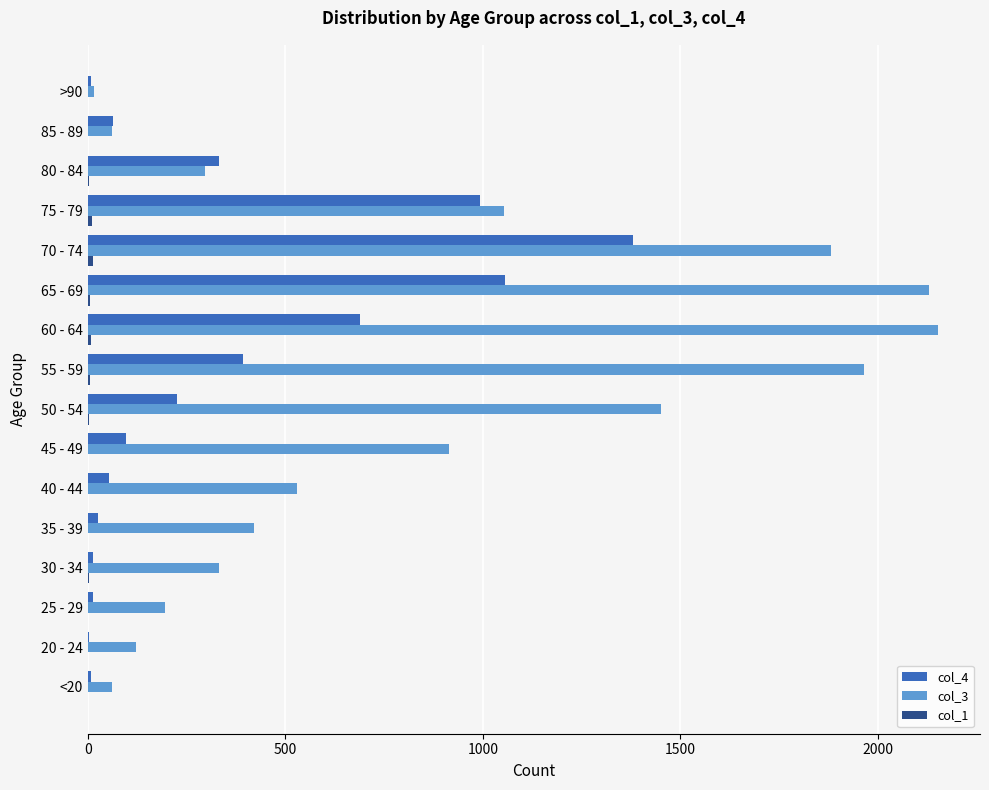

Which category has the highest value across all series?

60 - 64